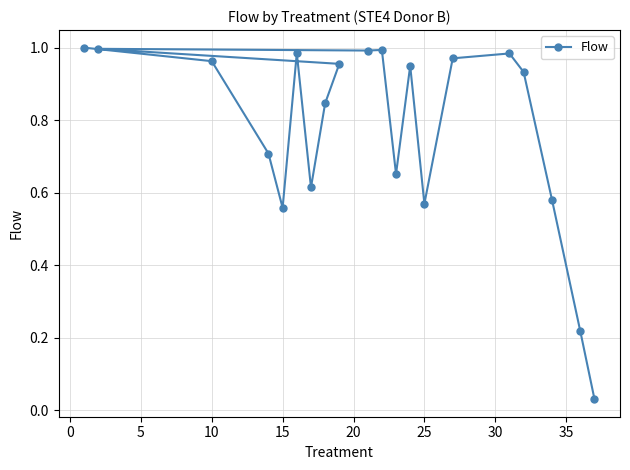

How many points are higher than both their immediate neighbors (excluding endpoints)?

5